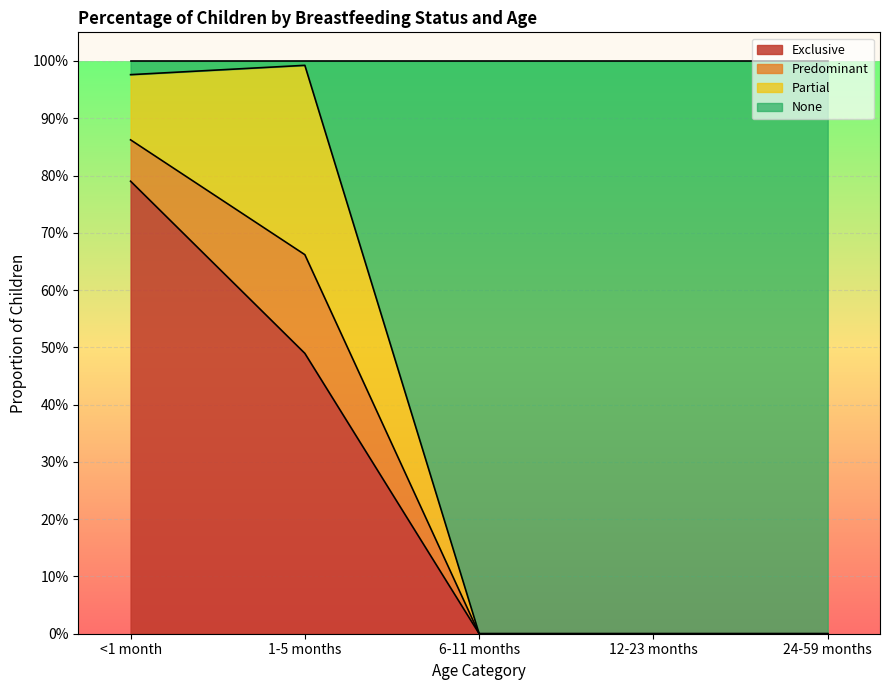

What are all the series names shown in the legend?

Exclusive, Predominant, Partial, None